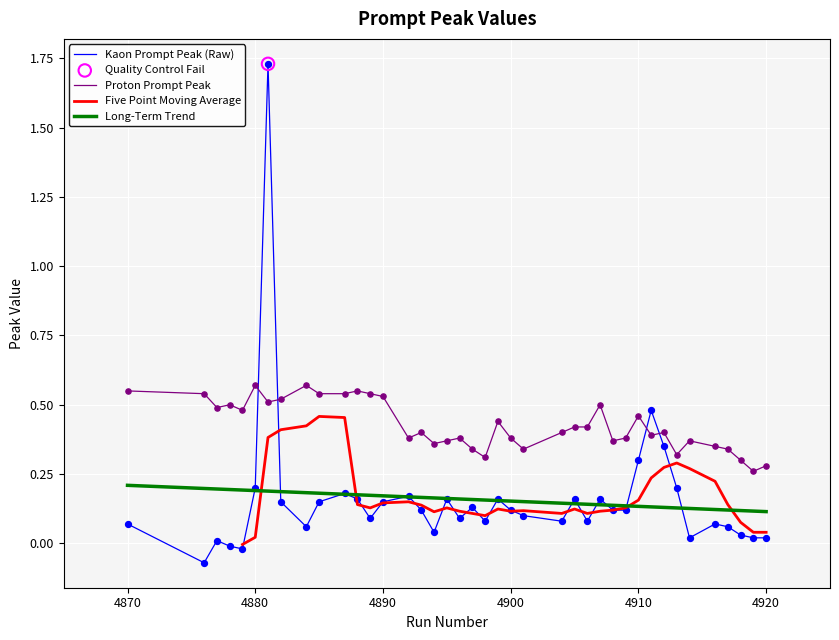

True or false: Long-Term Trend and Proton Prompt Peak cross at least once.

False